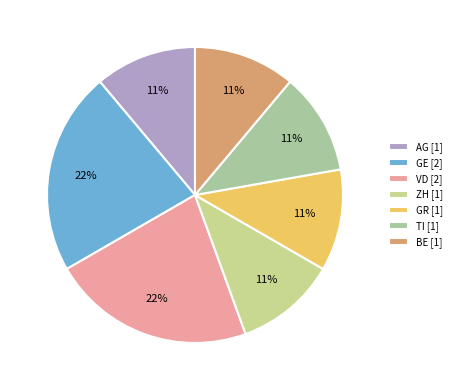

How many slices are in this pie chart?

7